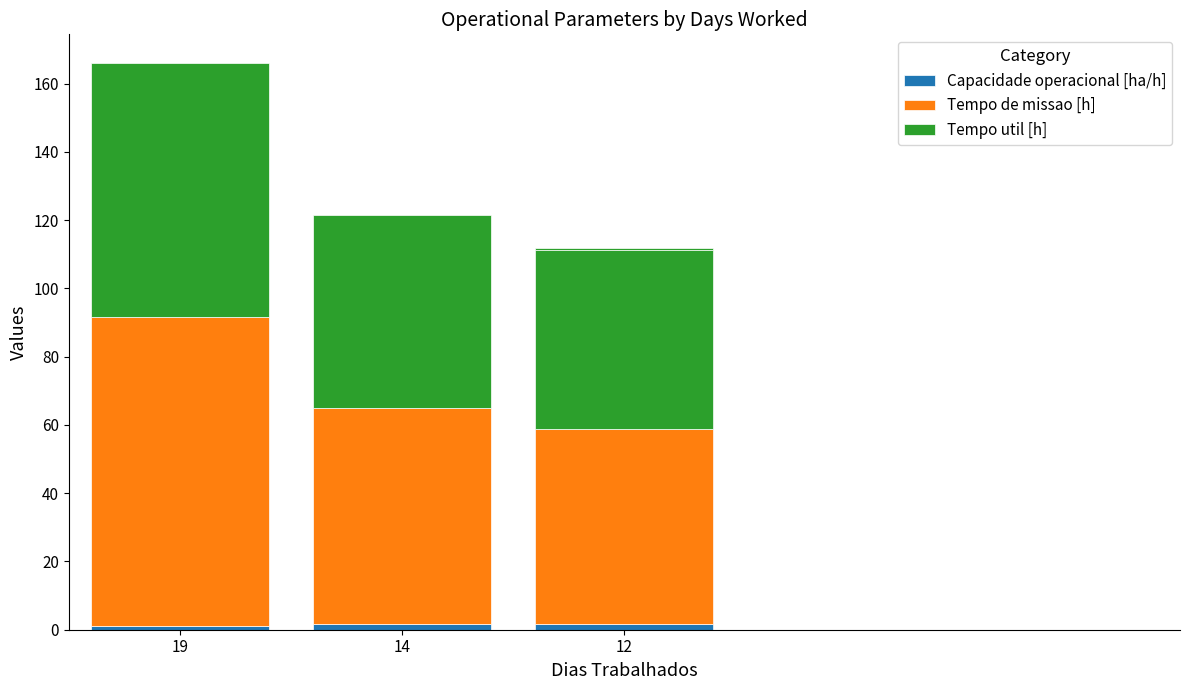

Count the number of data series in this chart.

3